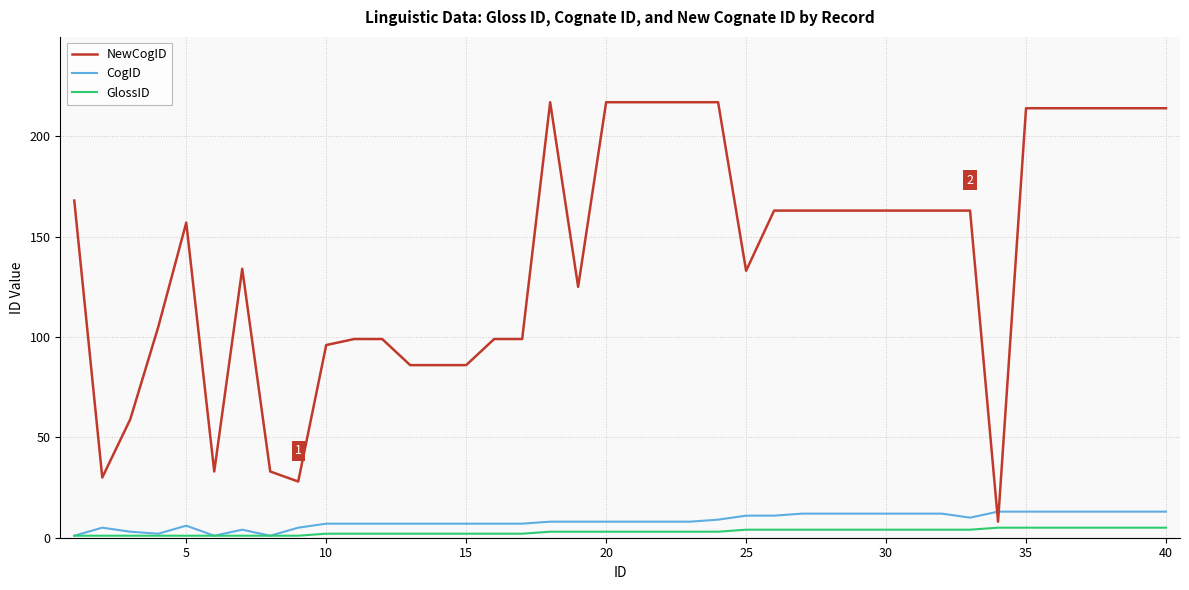

After their last crossing, which series has the higher values: NewCogID or CogID?

NewCogID